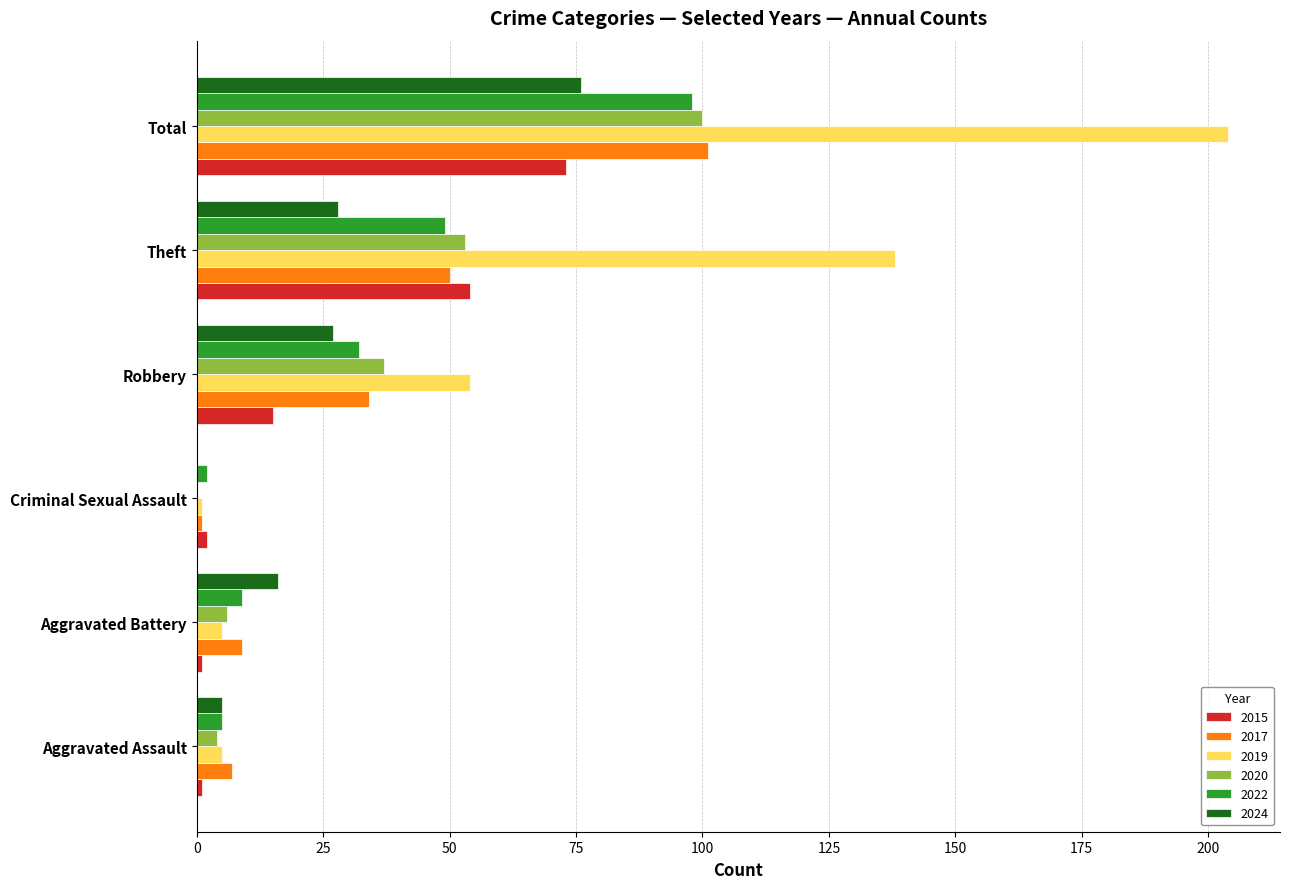

What is the average value of the 2015 series?

24